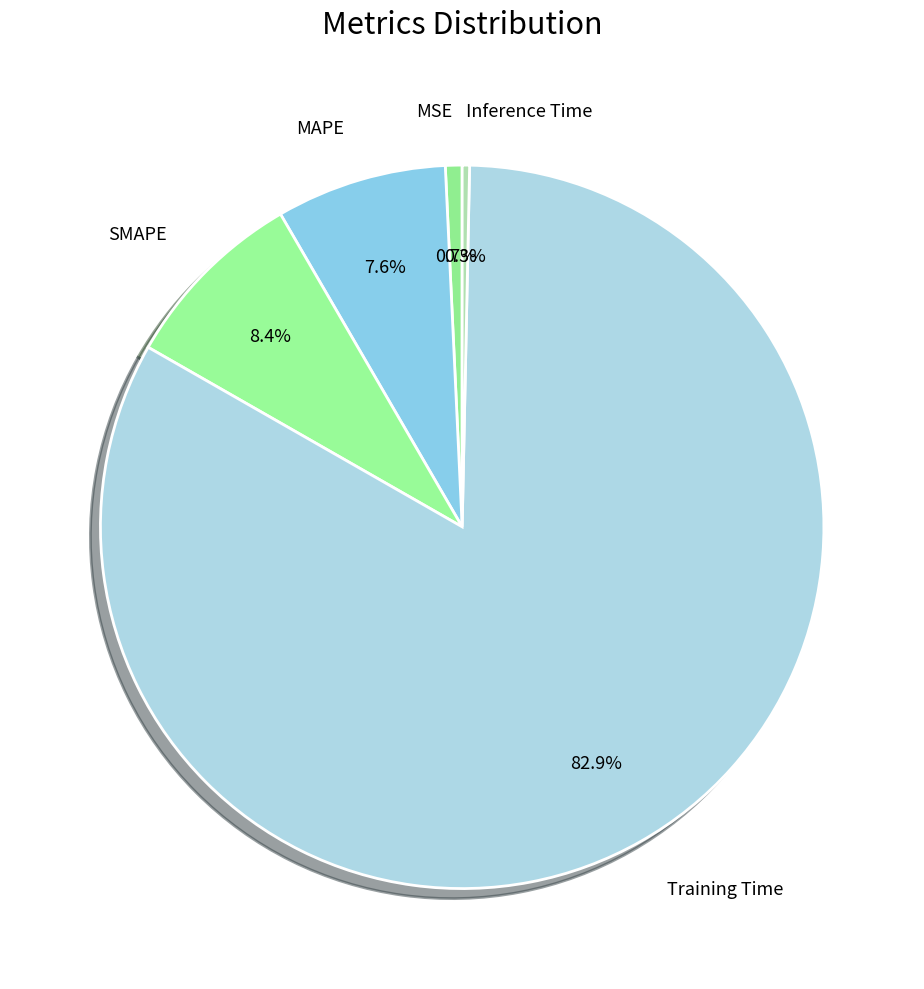

Which category has the biggest portion of the pie?

Training Time